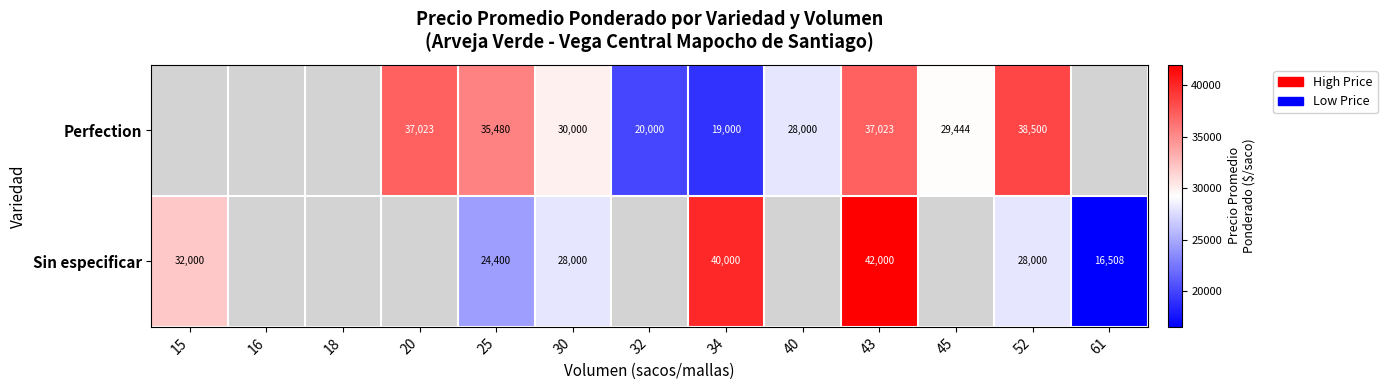

The value of Sin especificar at 25 is 39915. True or false?

False